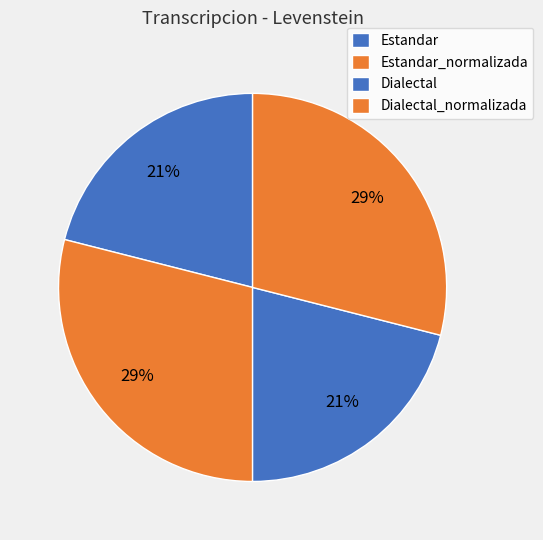

Which category has the biggest portion of the pie?

Estandar_normalizada